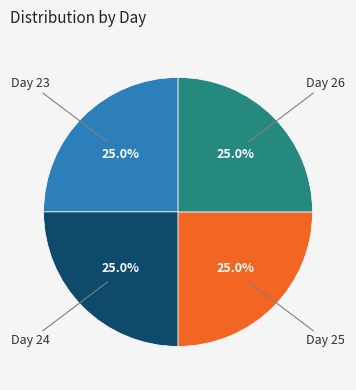

Does any single category account for the majority?

No